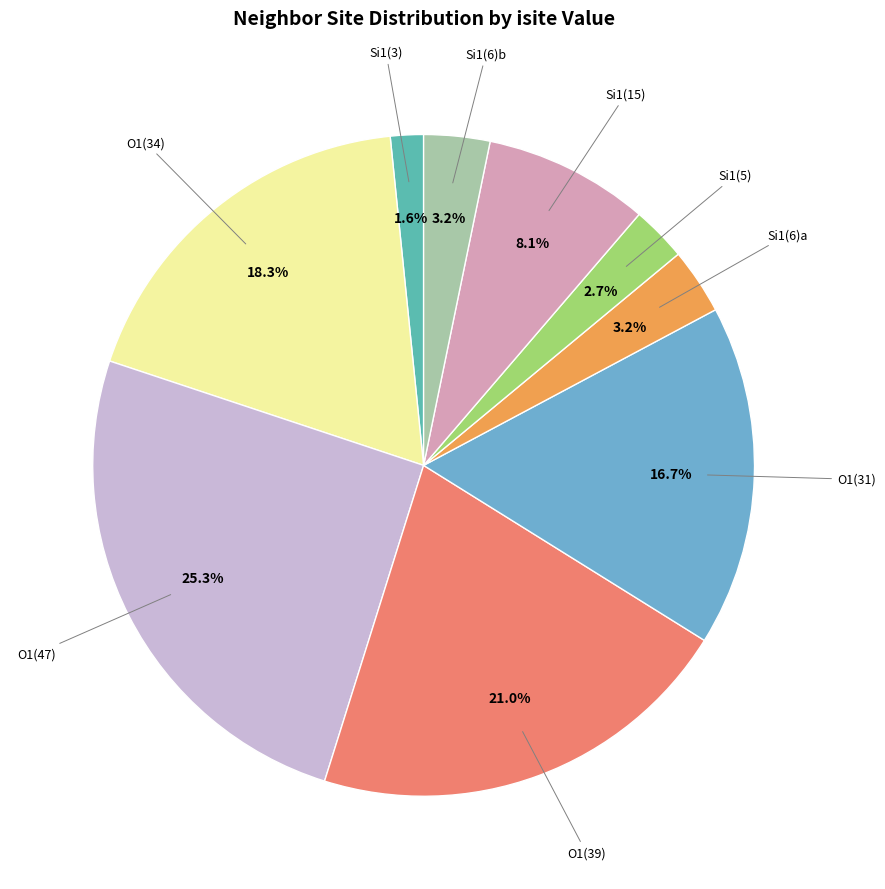

How many segments does this pie chart have?

9